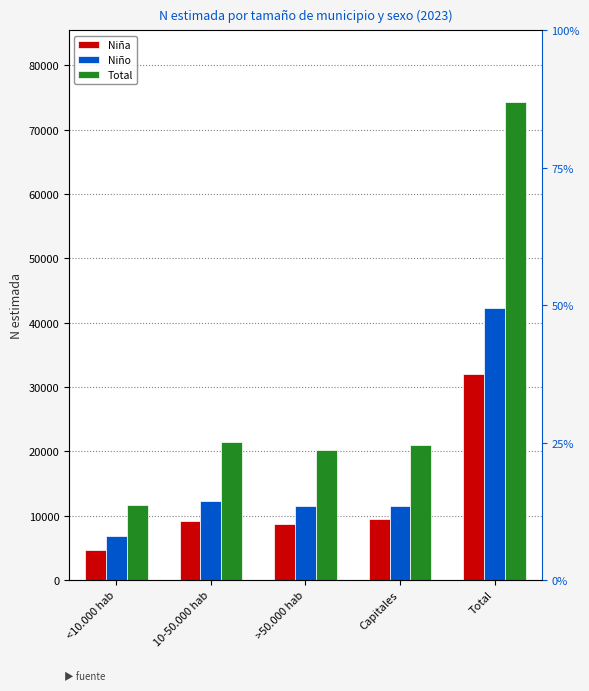

What is the label of the 3rd bar from the right?

>50.000 hab